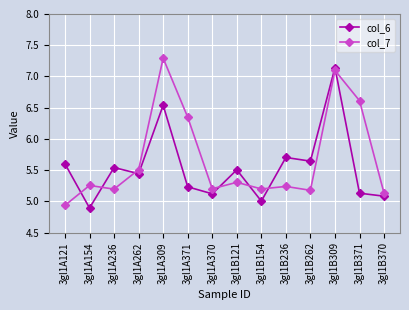

Rank the series at 3gl1B371 from highest to lowest value.

col_7, col_6